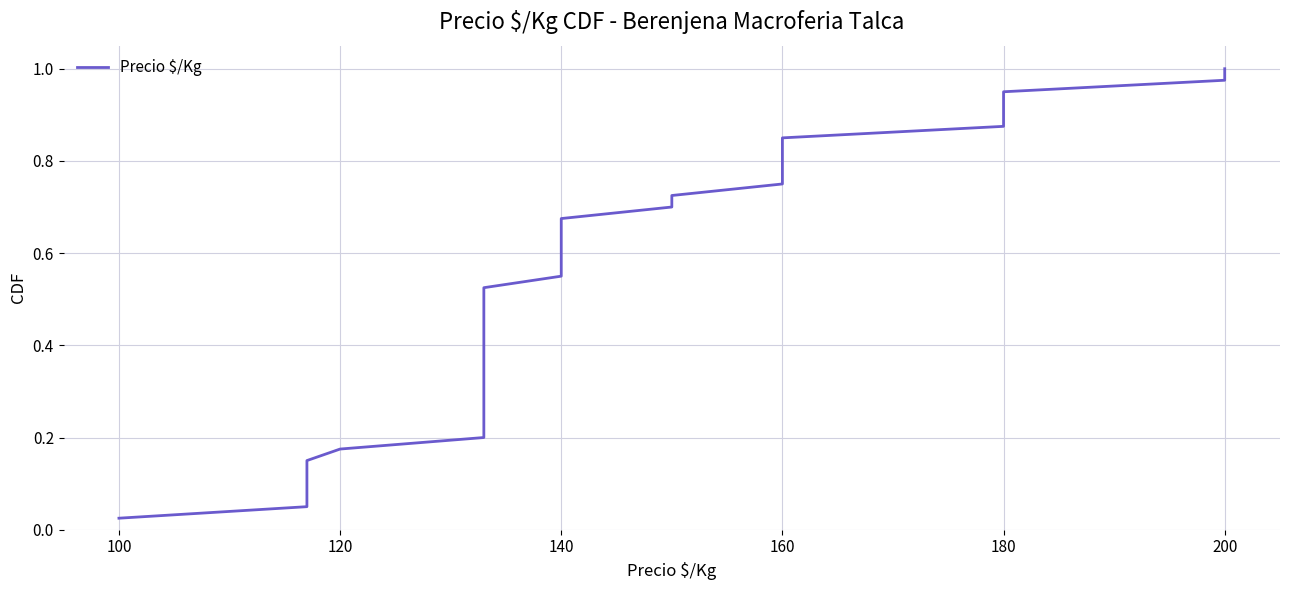

What is the difference between the second highest and minimum values?

0.9